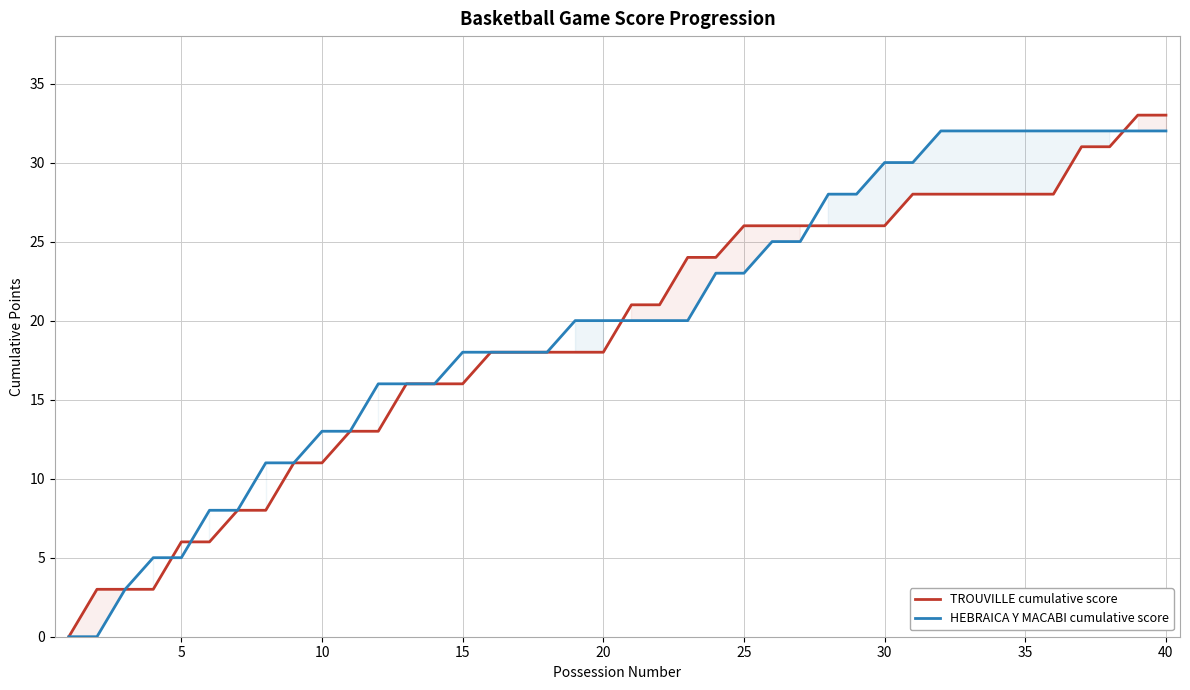

True or false: HEBRAICA Y MACABI cumulative score has more than 1 points higher than both neighbors.

False